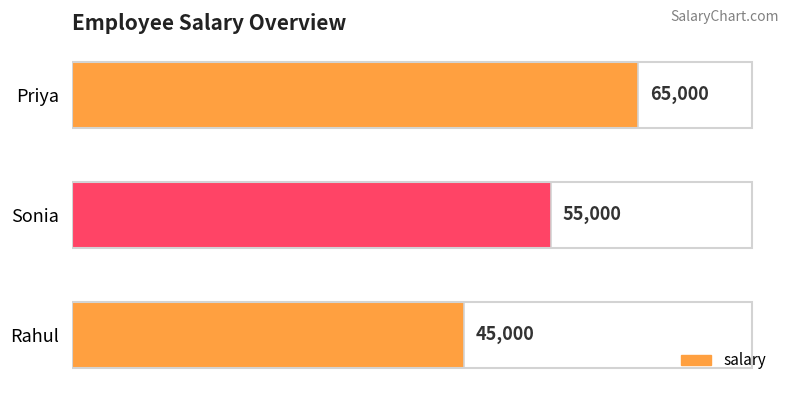

Rank the categories by value from highest to lowest.

Priya, Sonia, Rahul